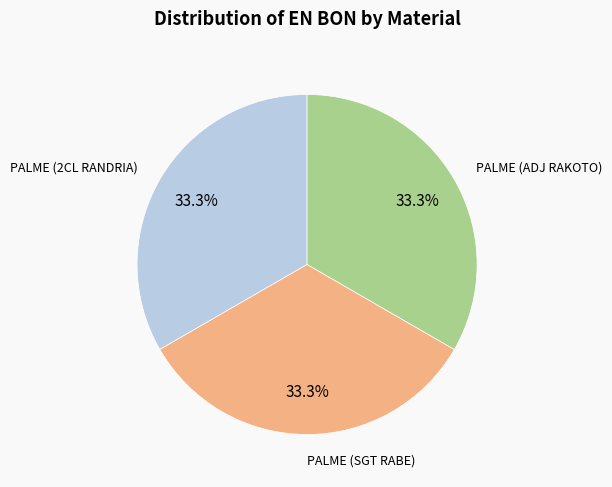

To the nearest percent, what is the average slice percentage?

33%